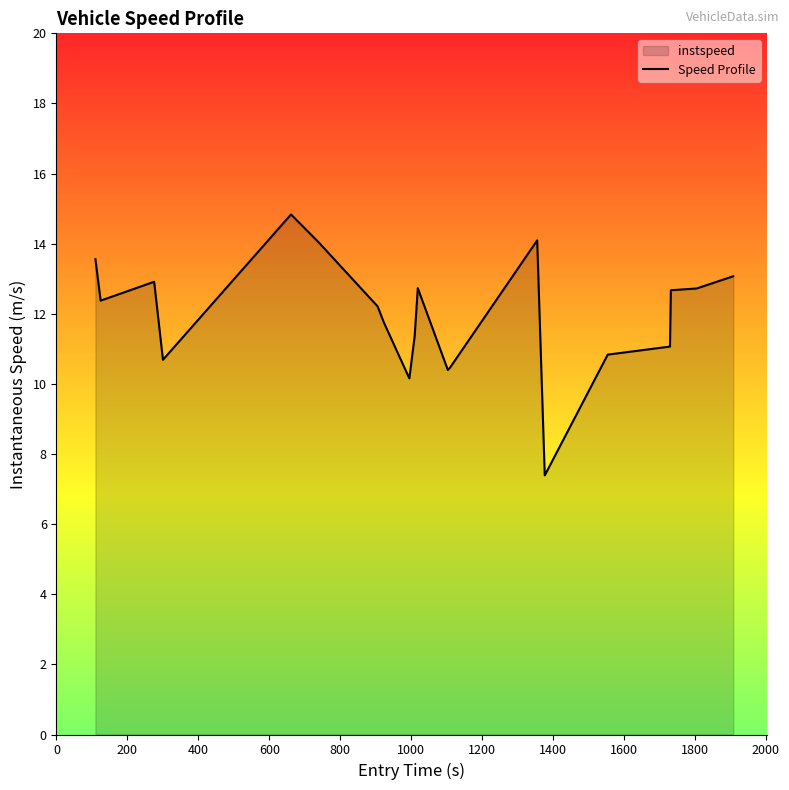

What is the difference between the maximum and minimum values?

7.4